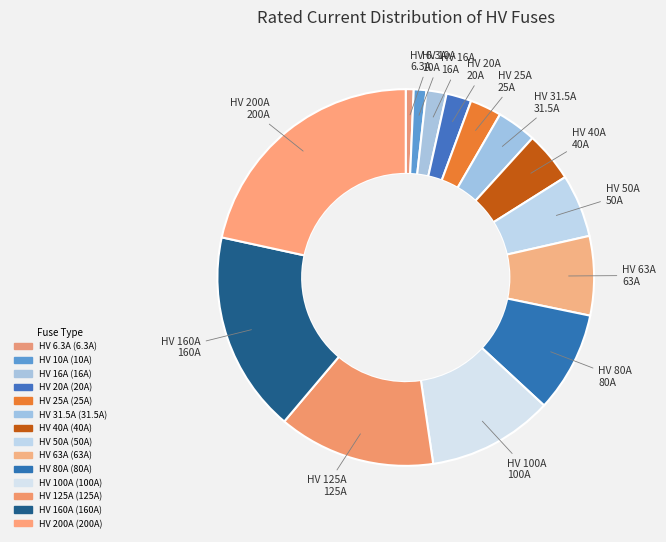

Do HV 200A and HV 6.3A together represent more than half of the pie?

No